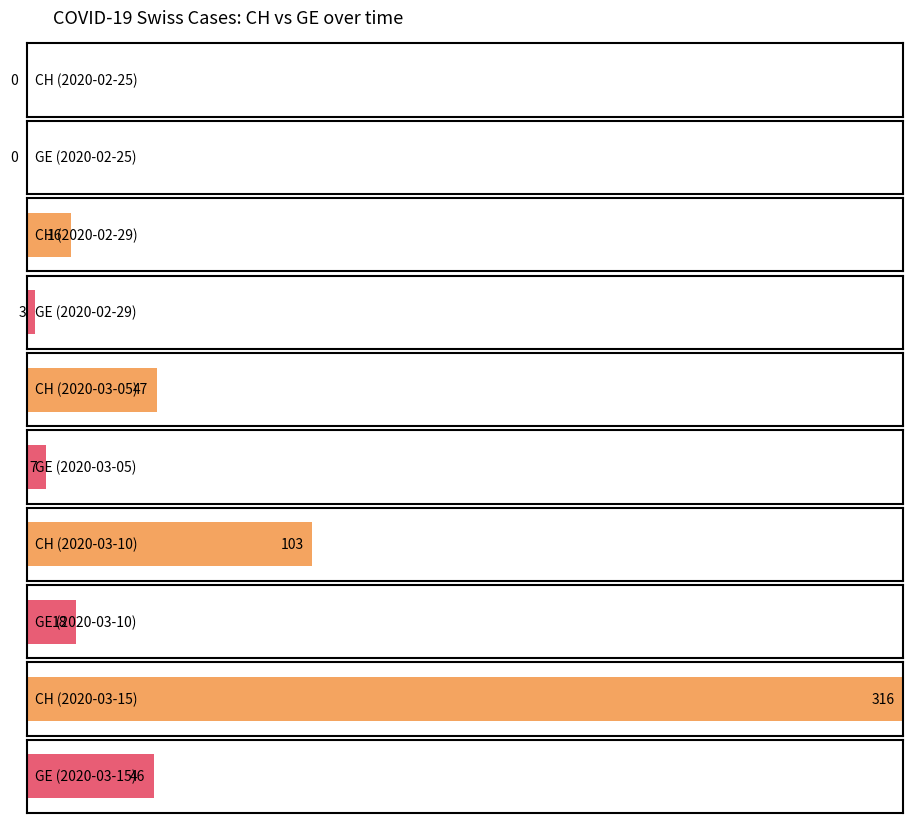

Which series has the largest range (max minus min)?

CH